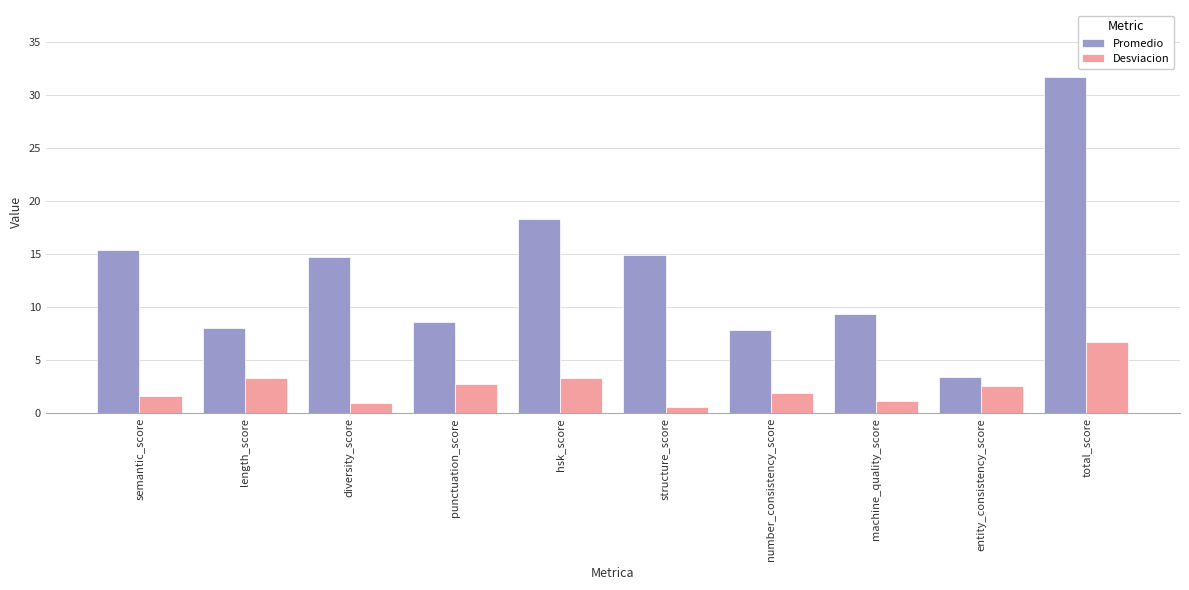

Which series has the widest spread of values?

Promedio